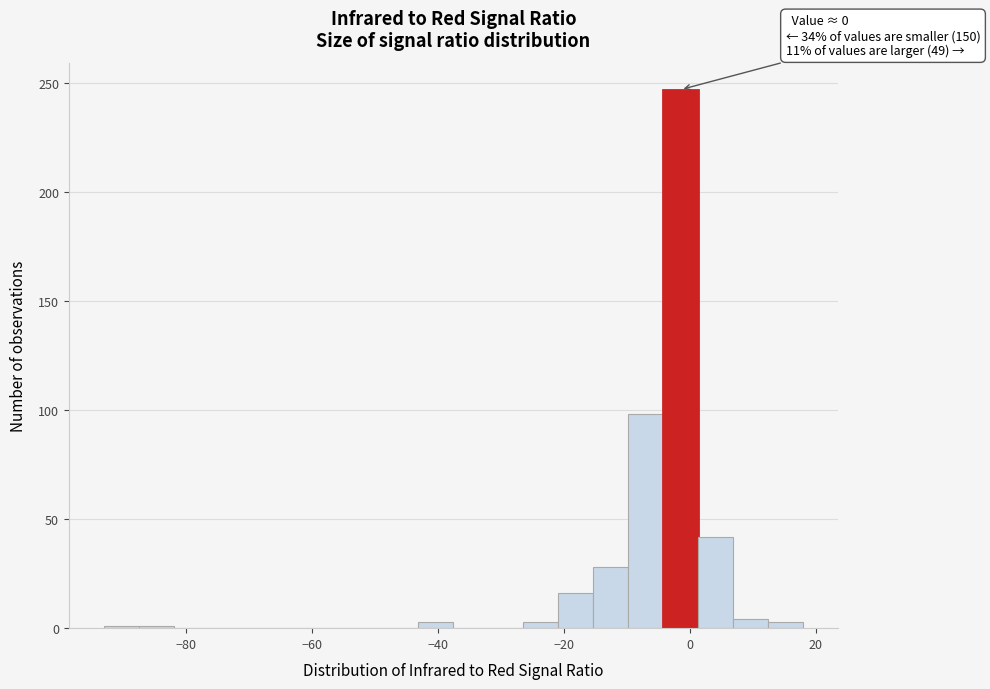

Around what value on the x-axis is the tallest bar? Give the approximate position of its centre, as read against the axis.

-2